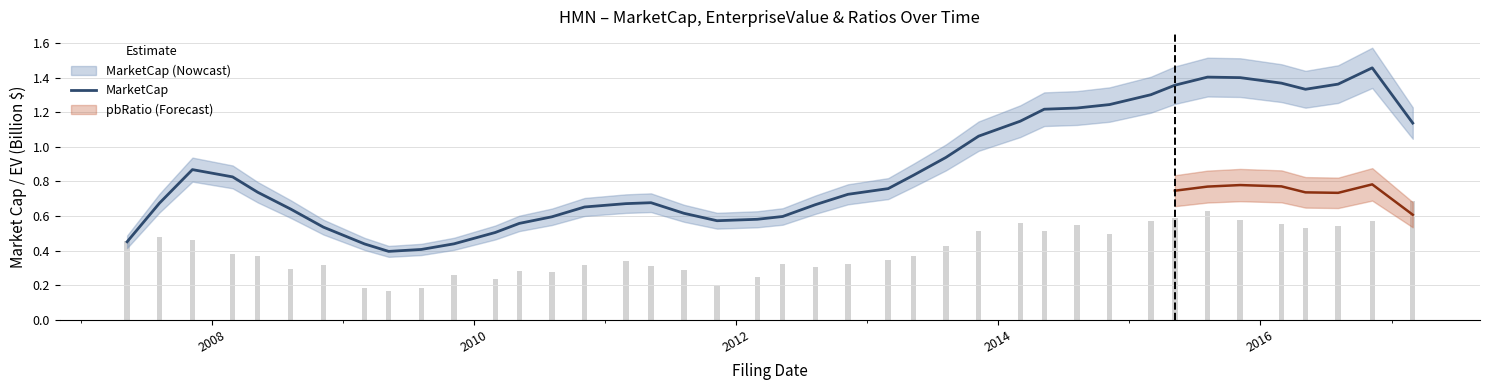

Are the bars grouped side by side (vs. stacked)?

No